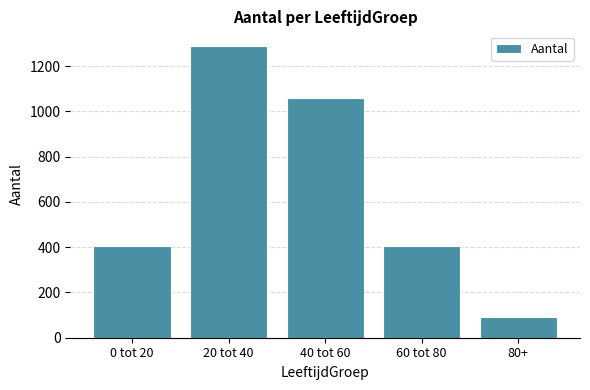

Does the chart contain stacked bars?

No